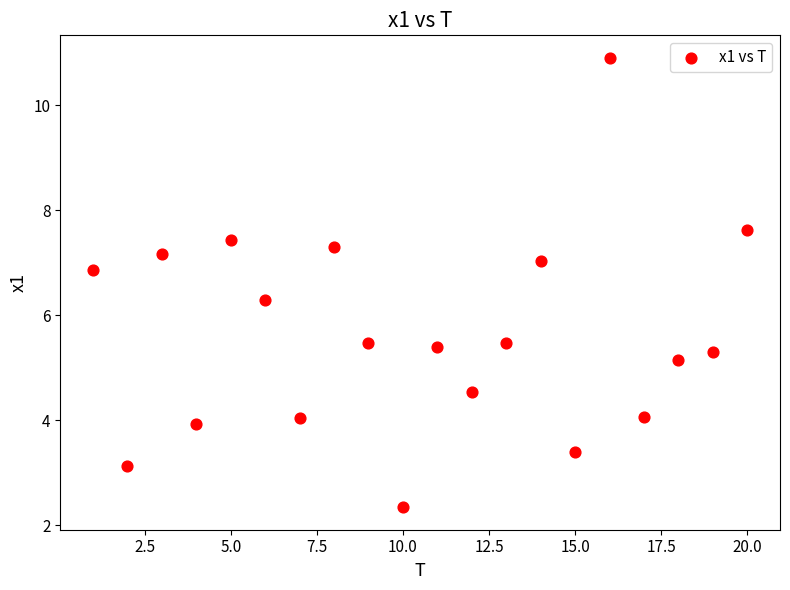

What Y value in the scatter plot is closest to 6?

6.3